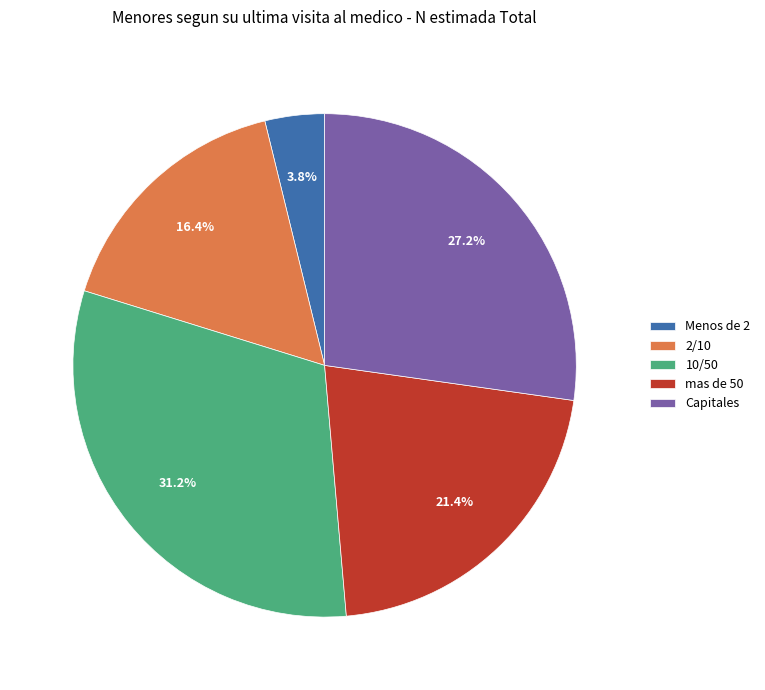

Does any single category account for the majority?

No